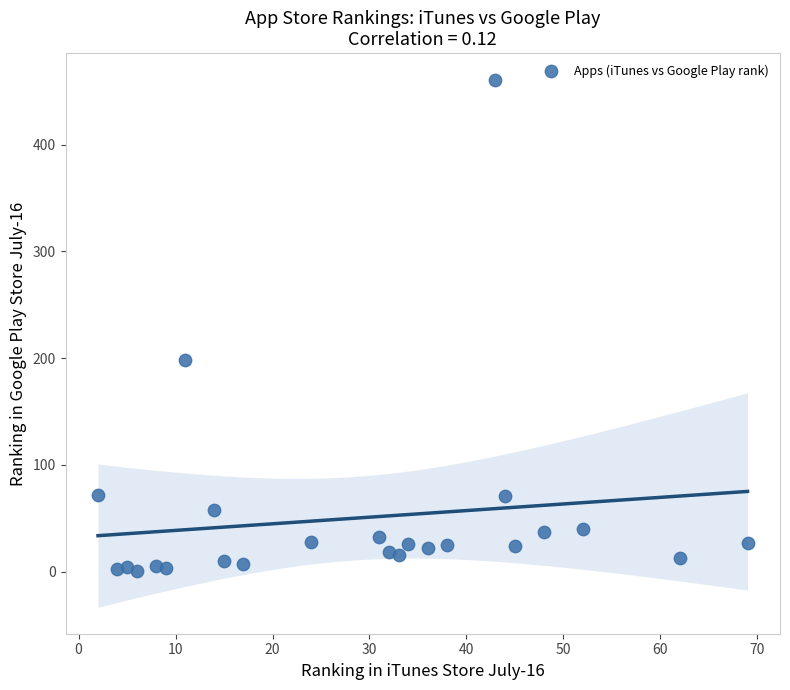

What is the range of Y values (max minus min)?

460